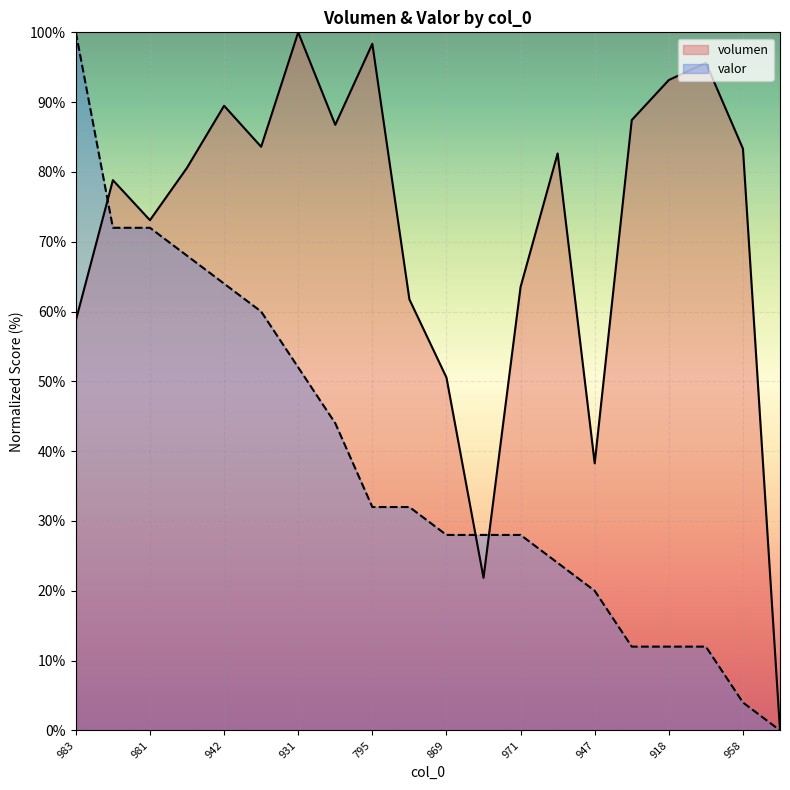

What is the sum of all valor values?

764.0